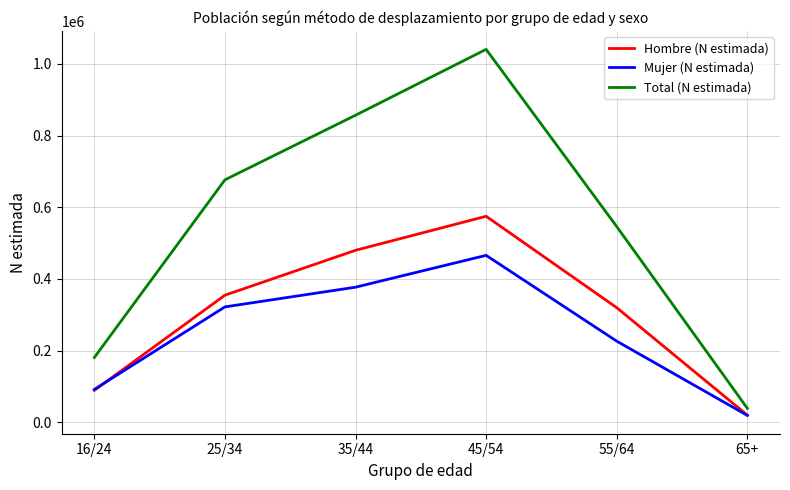

Rank the series at 25/34 from highest to lowest value.

Total (N estimada), Hombre (N estimada), Mujer (N estimada)